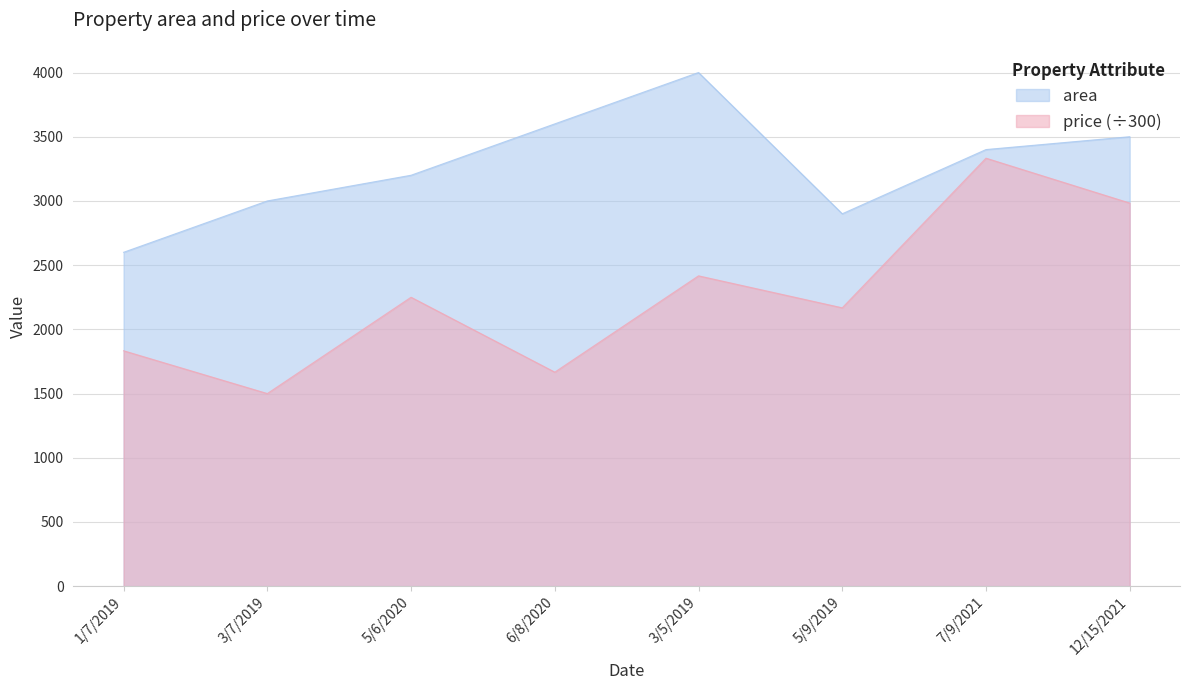

Which series has the largest total across all categories?

area